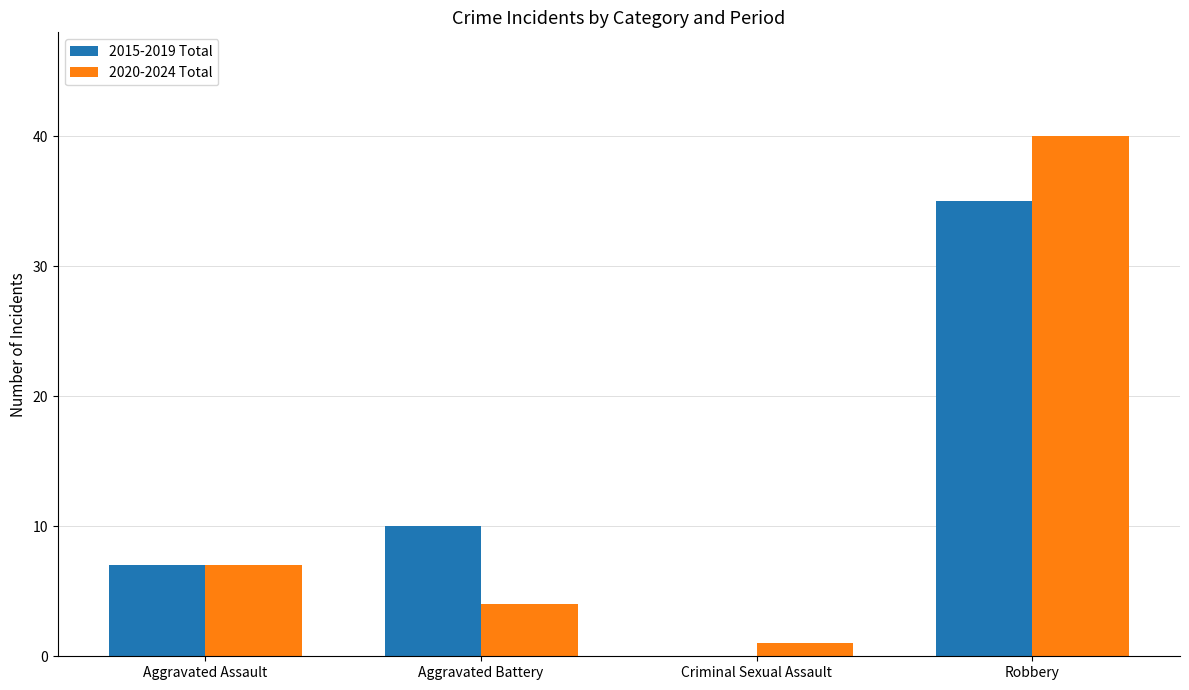

At which label is 2015-2019 Total closest to 17?

Aggravated Battery